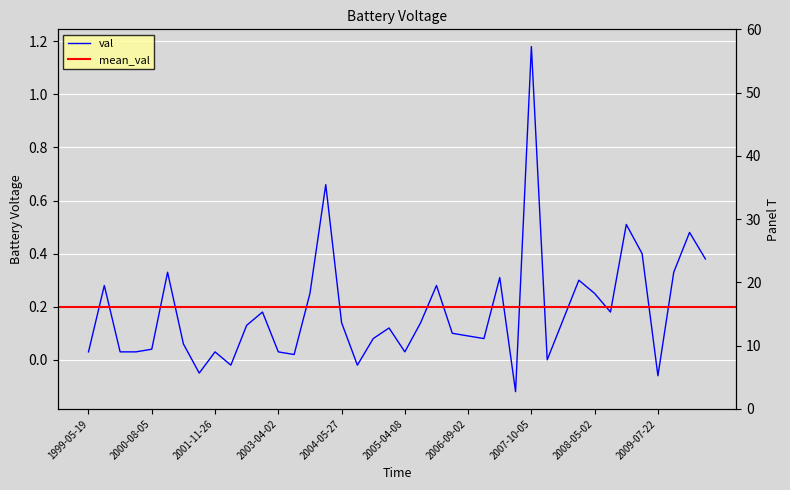

What is the greatest value displayed?

39.0